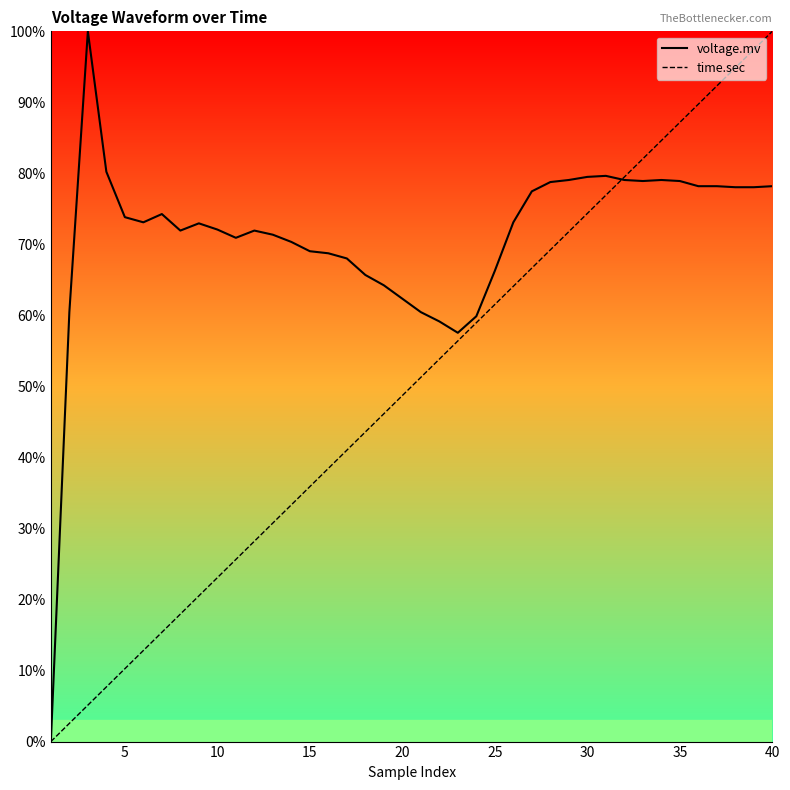

The voltage.mv series shows 139.0 at 35. True or false?

False